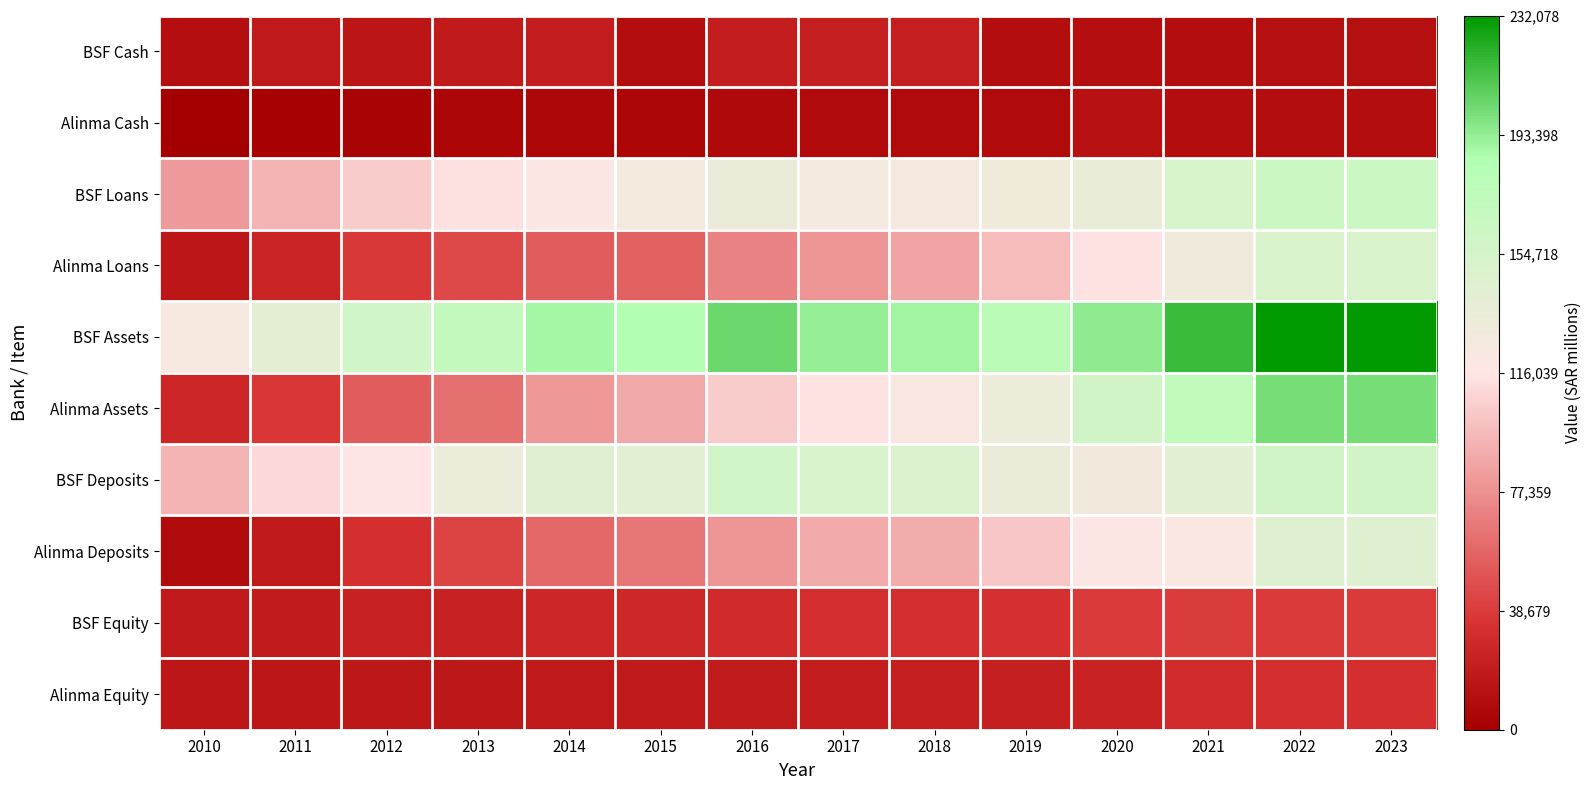

At how many categories does at least one series exceed 64842?

14